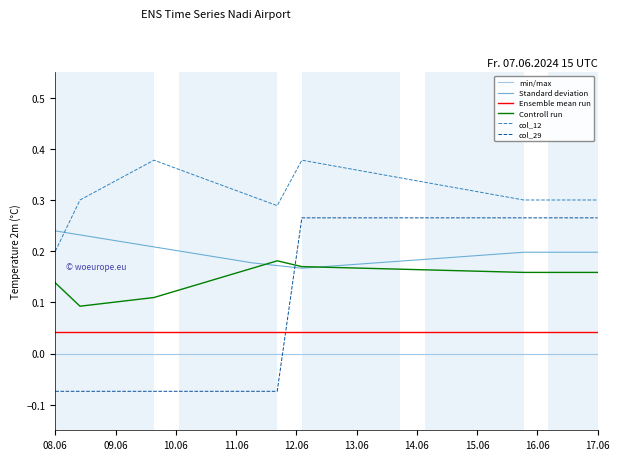

True or false: col_29 and col_12 cross at least once.

False